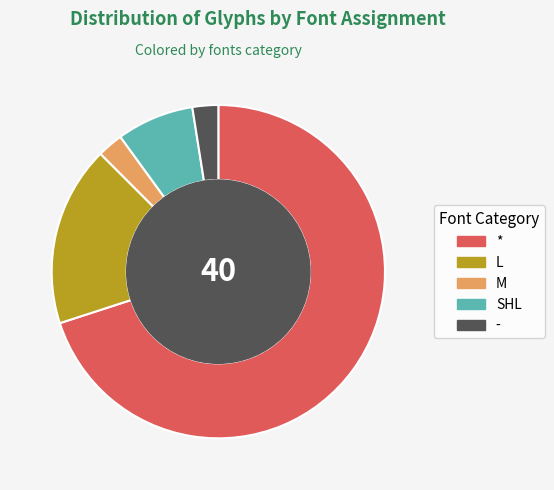

Is it true that - is 2% of the pie?

True